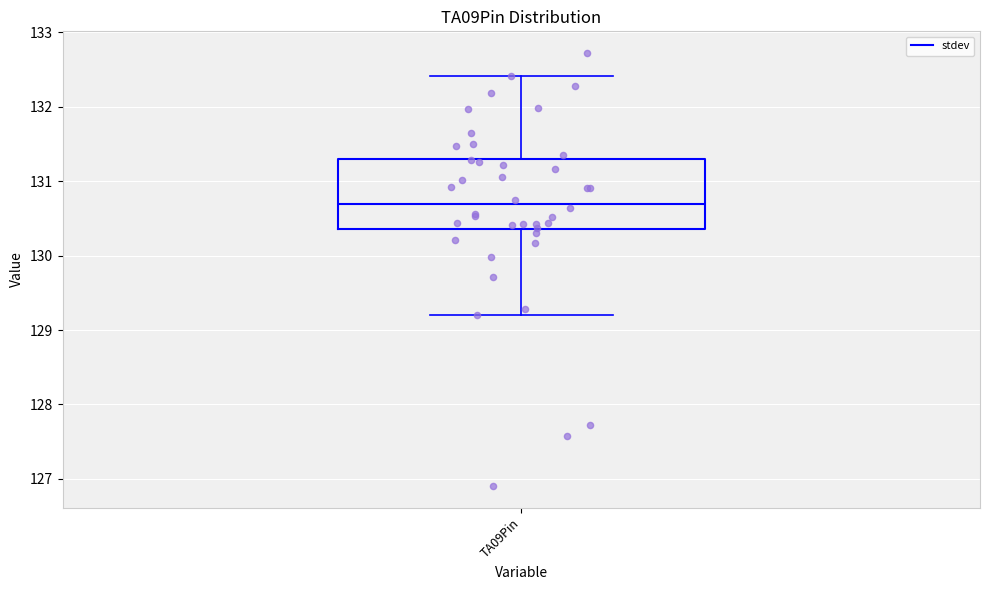

Read this box plot against the y-axis: the position of the median line, the range covered by the box, and the ends of both whiskers. The values are not printed on the chart, so give them approximately, as read against the axis.

median 130.7, box 130.4 to 131.3, whiskers 129.2 to 132.4